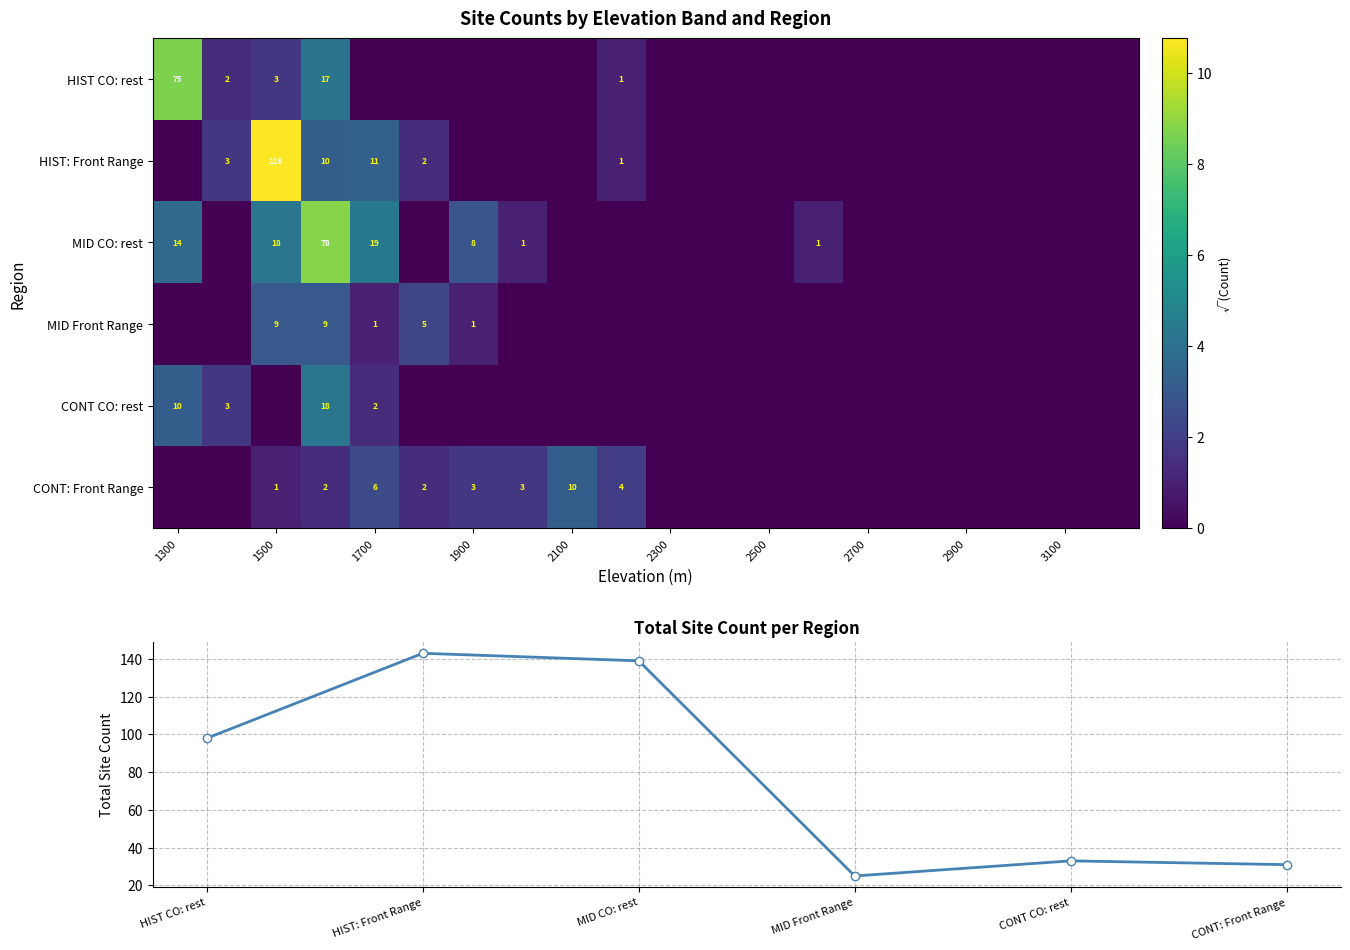

Which has a higher value, 2600 or 3800?

2600